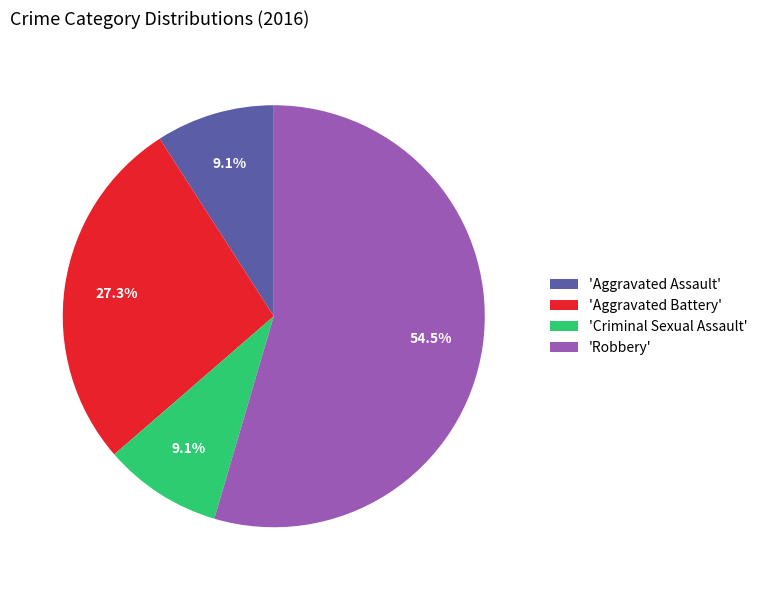

Which category has the biggest portion of the pie?

'Robbery'